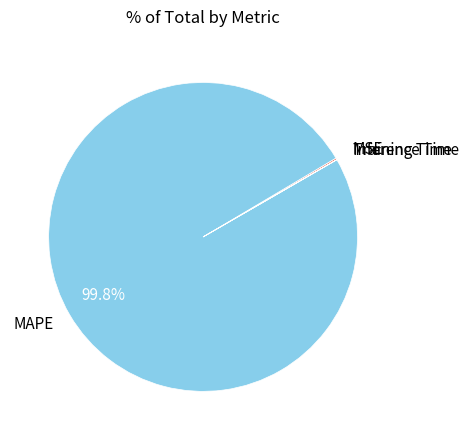

Which category has the biggest portion of the pie?

MAPE